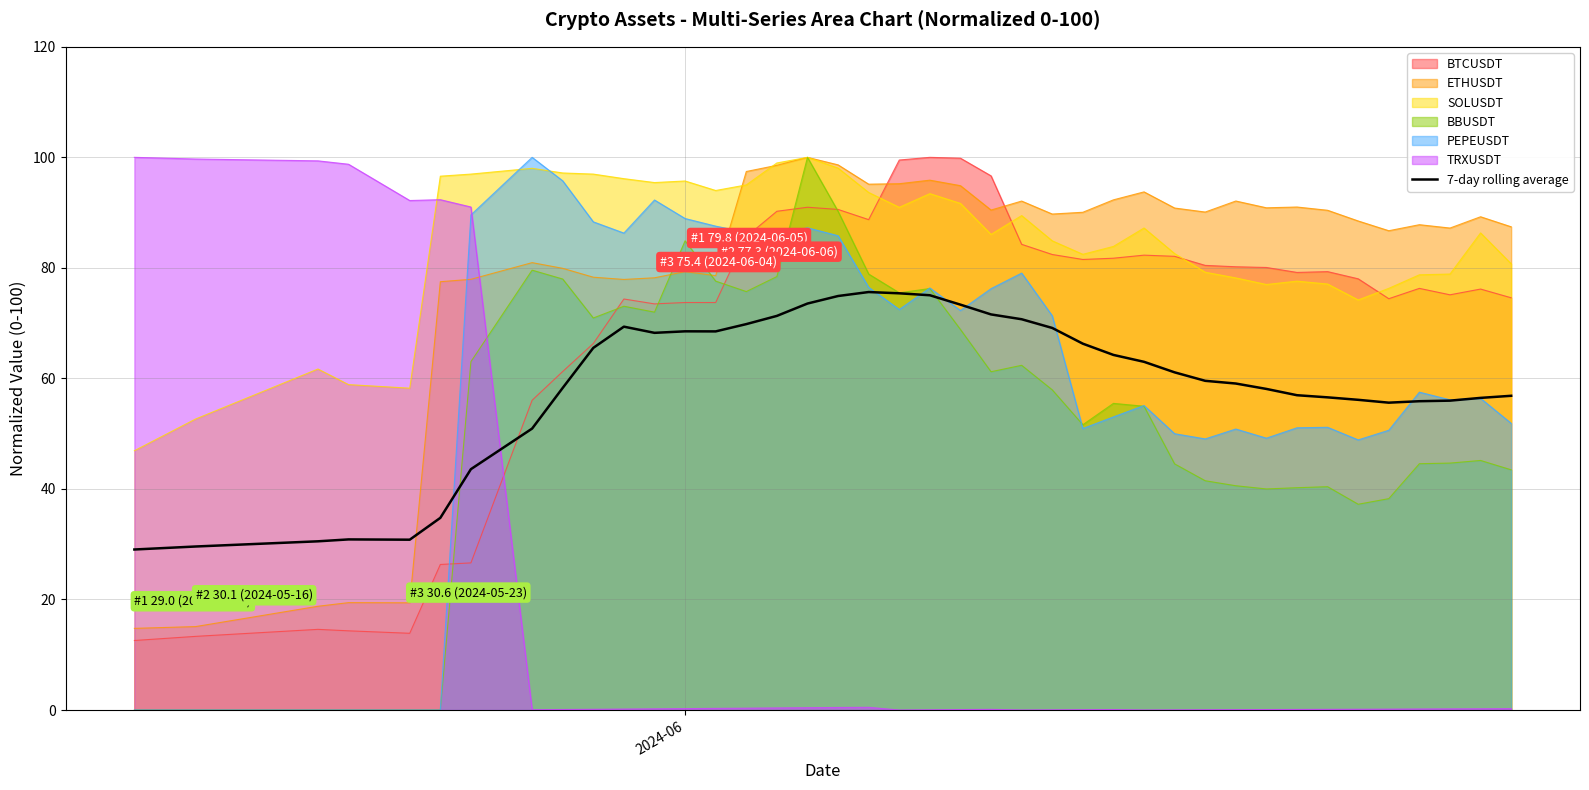

What is the difference between the second highest and minimum values?

46.4